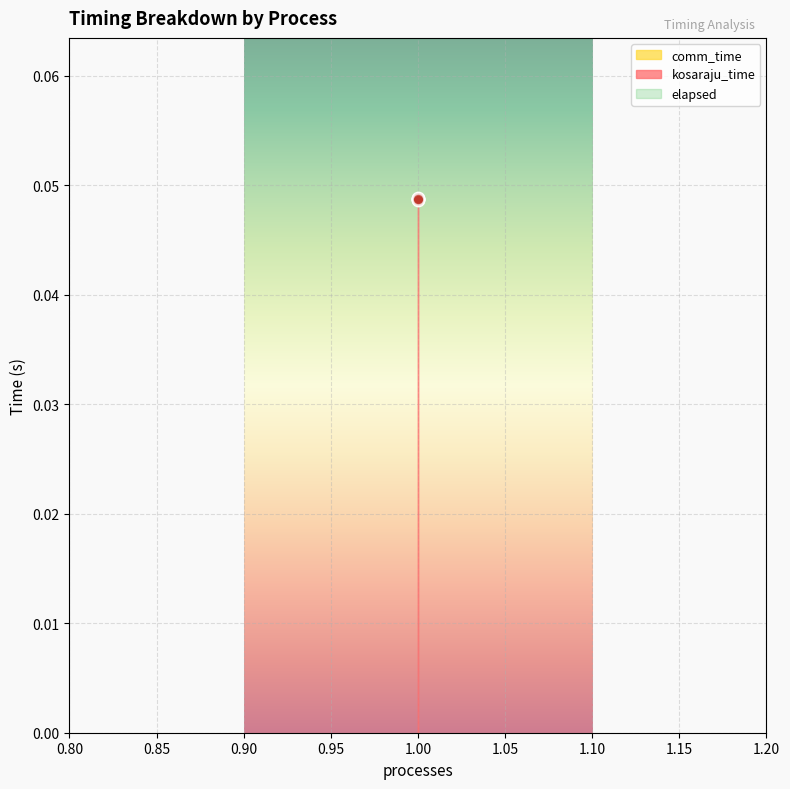

At which category is the sum across all series the highest?

1